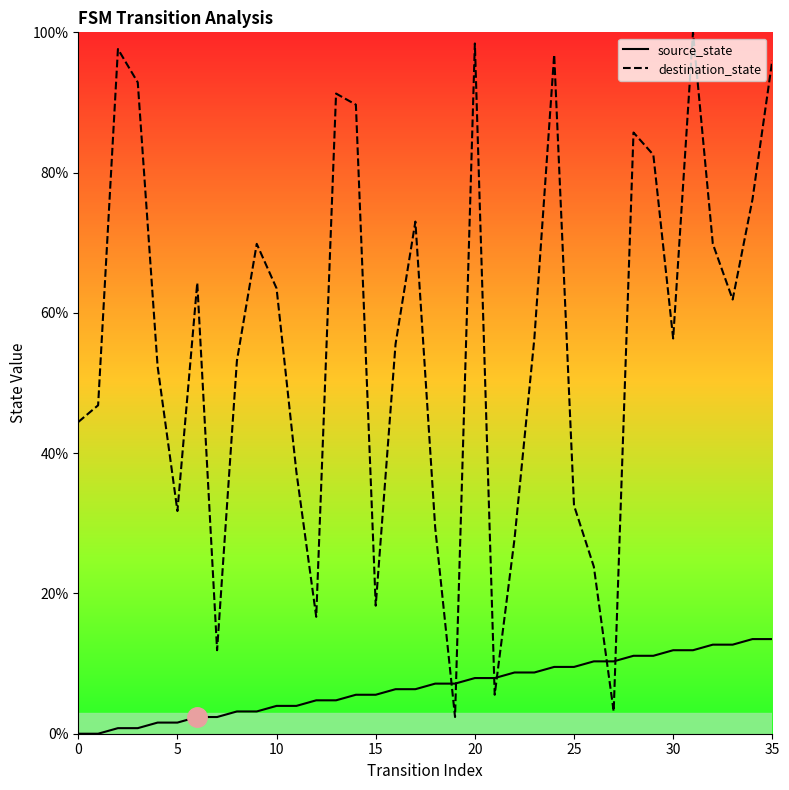

True or false: destination_state has a value of 70.3 at 0.

False